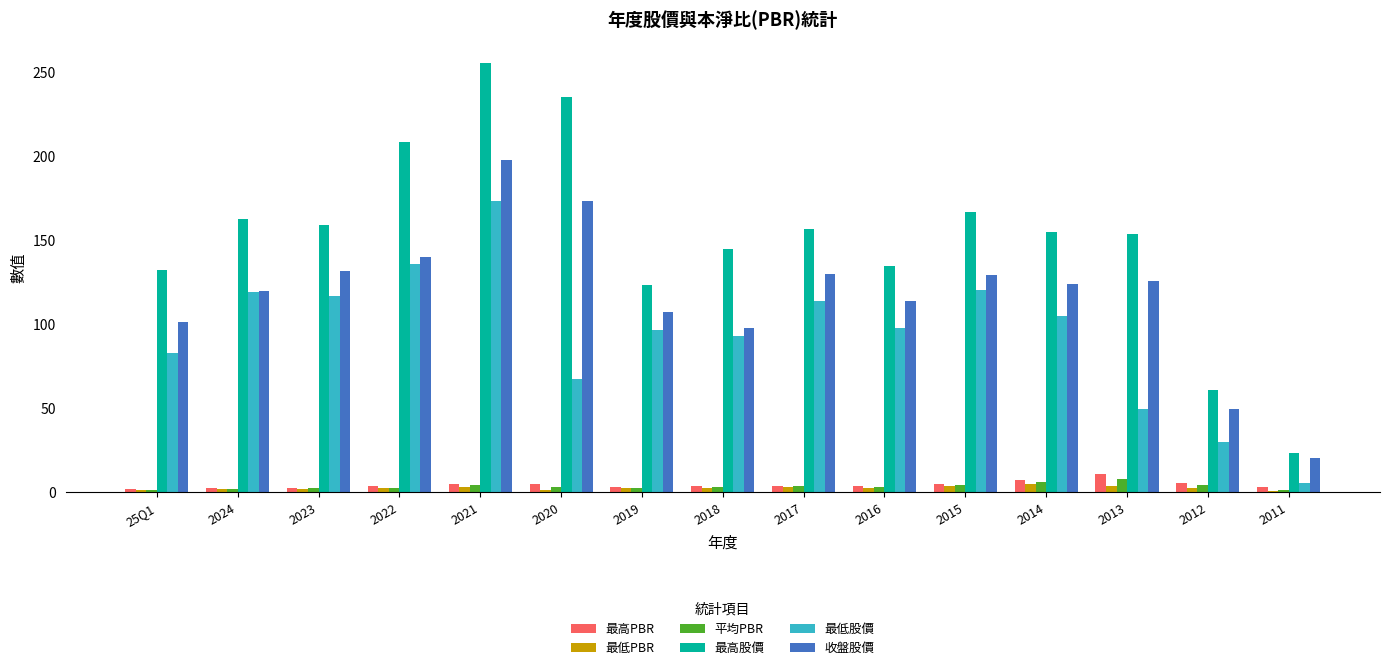

The value of 收盤股價 at 2011 is 29.8. True or false?

False